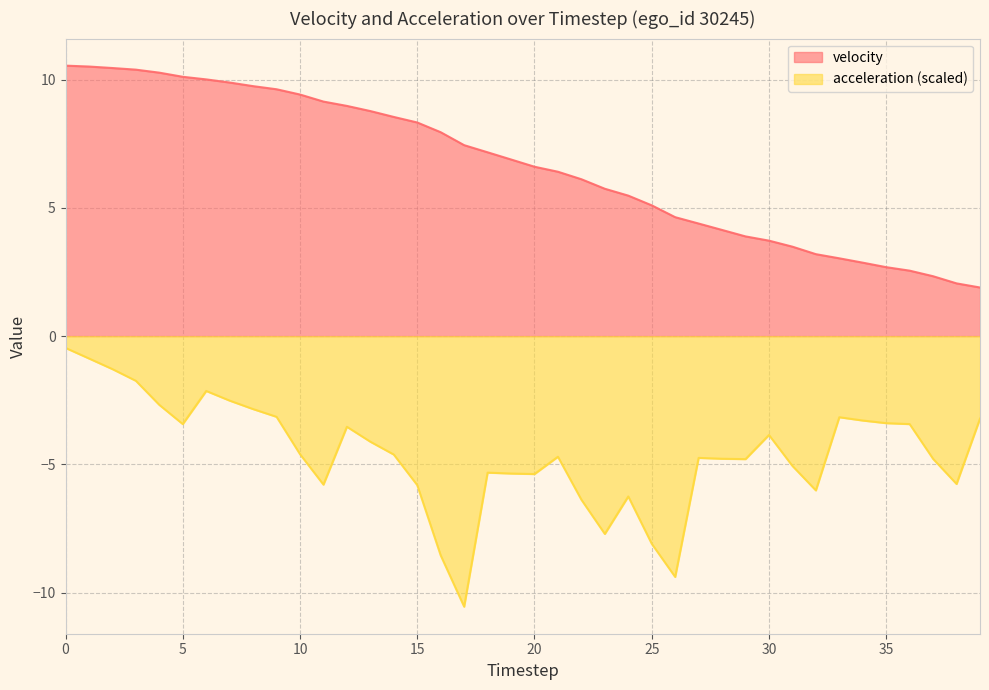

List the series in order of their overall mean, highest first.

velocity, acceleration (scaled)